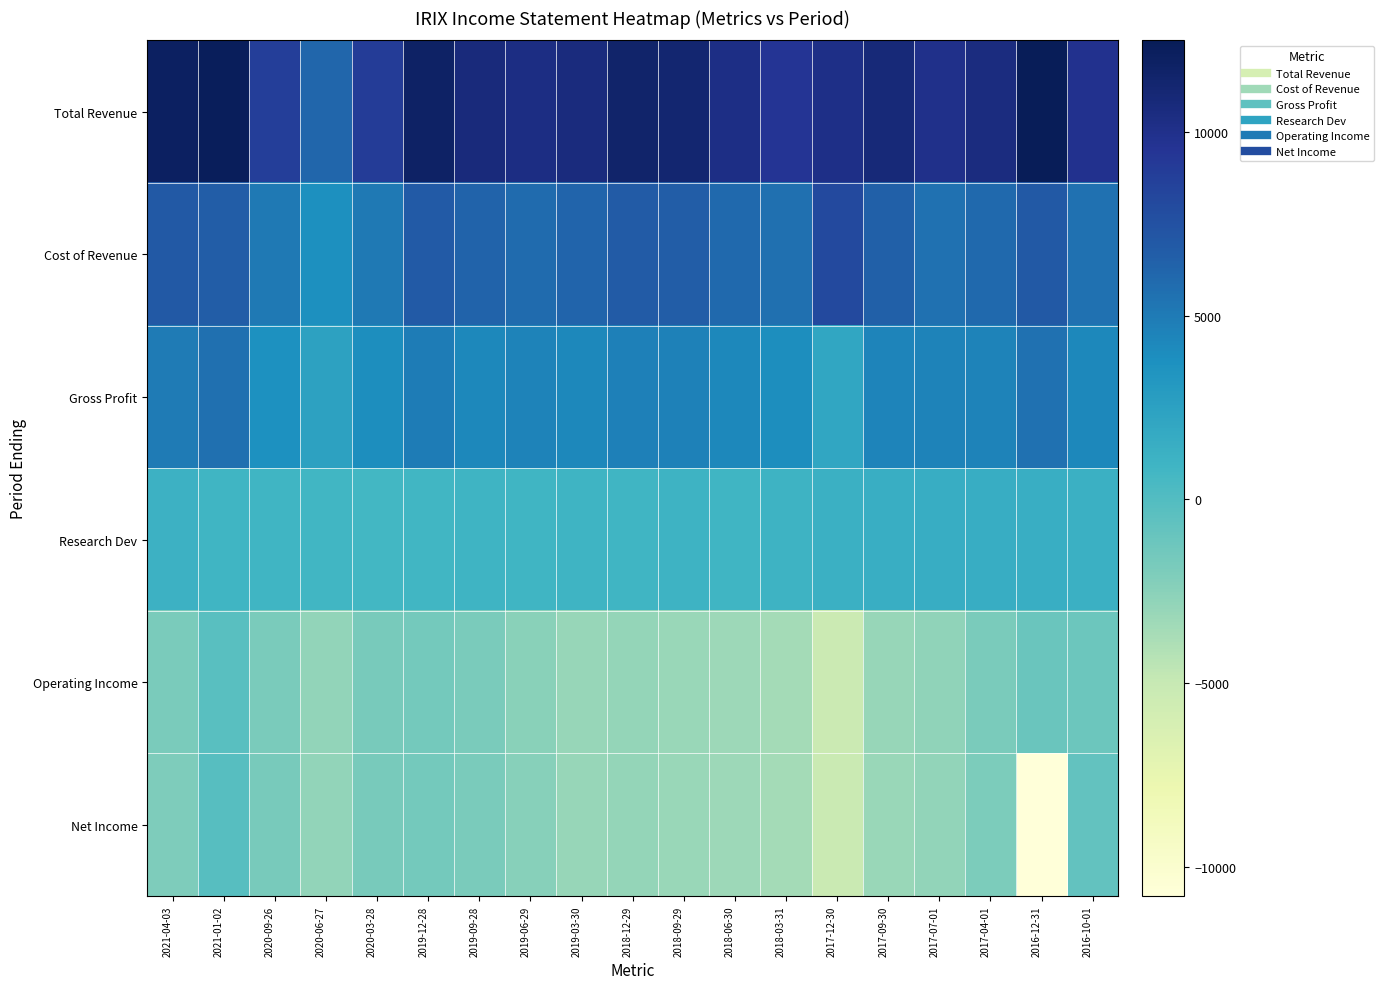

How many distinct data groups are displayed?

6